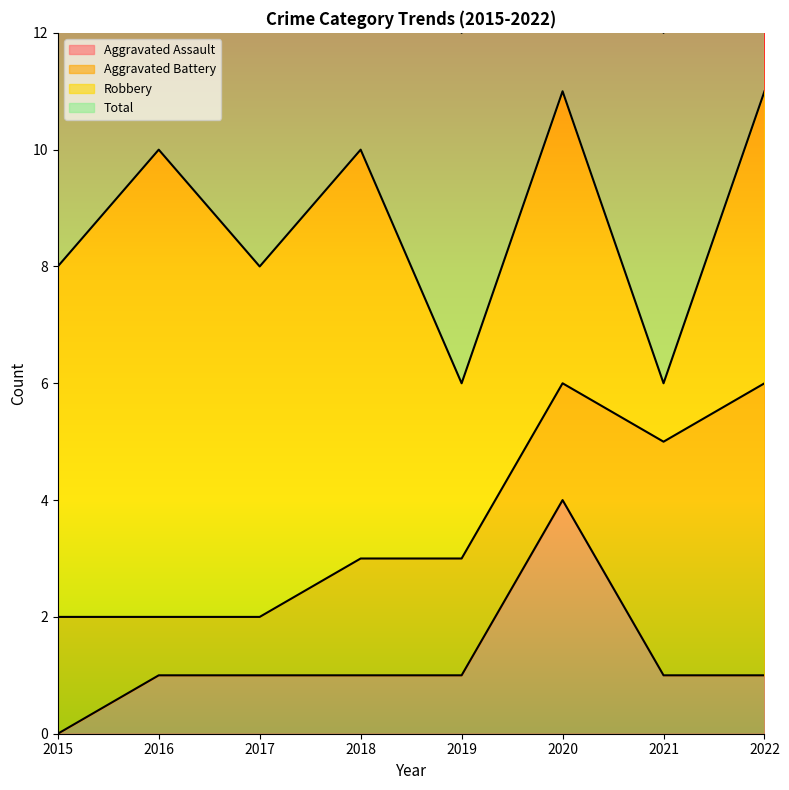

The Aggravated Assault series shows 1 at 2018. True or false?

True